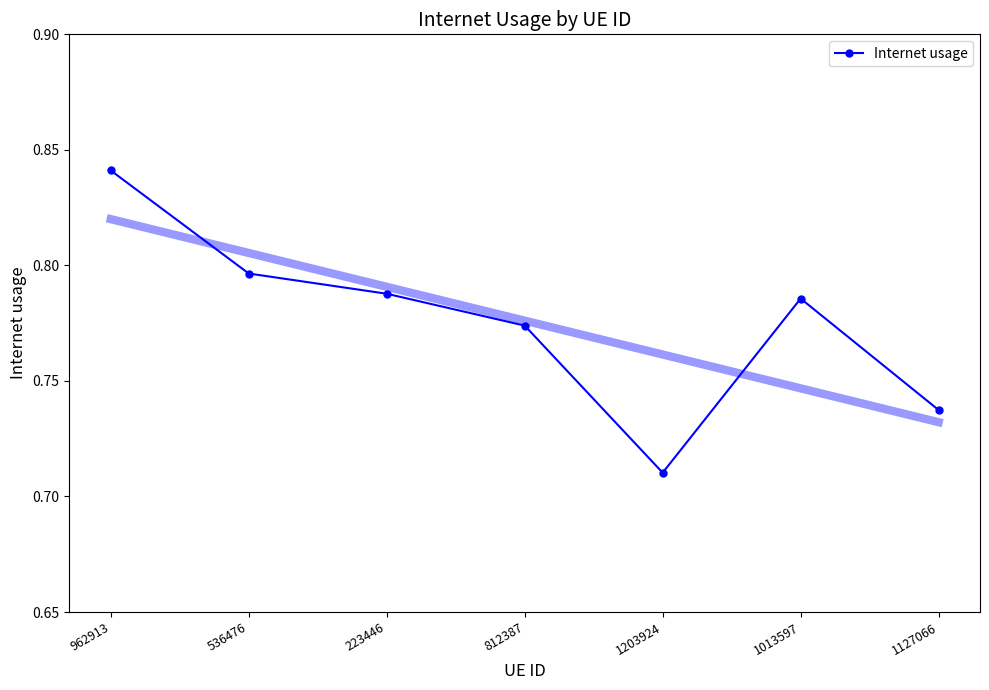

What is the sum of all values?

5.4